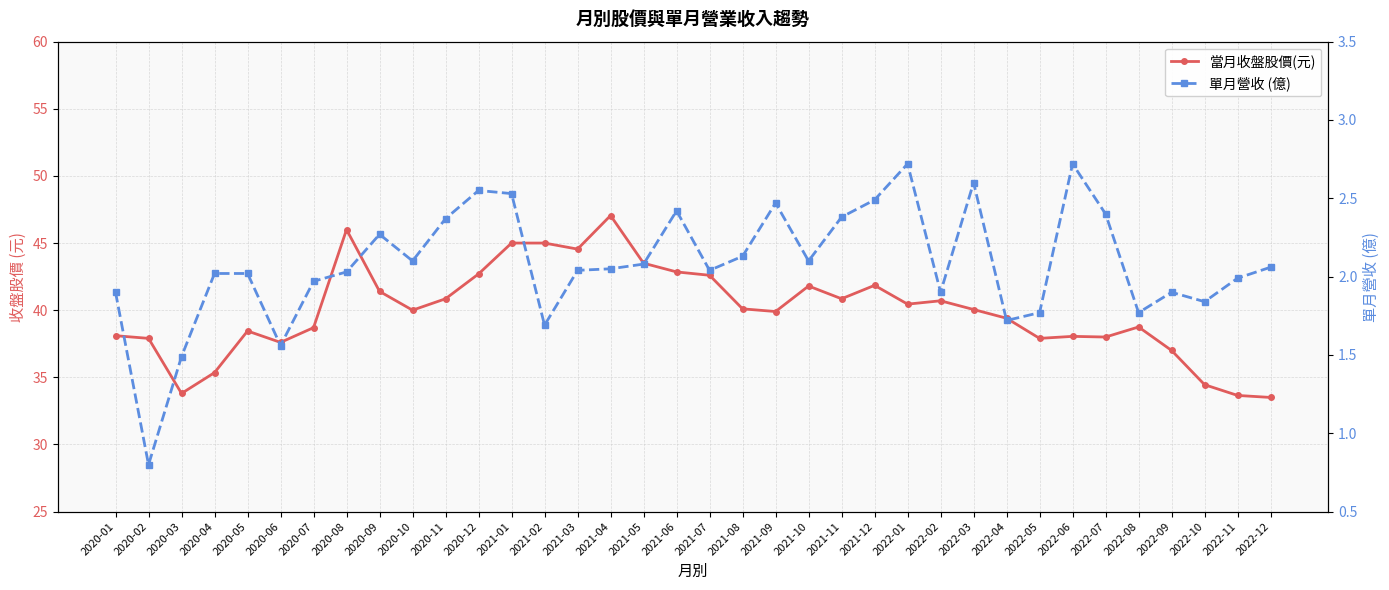

At which category does 當月收盤股價(元) reach its first local peak?

2020-05